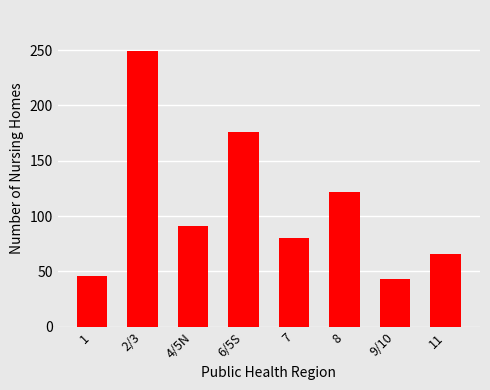

Which category has the highest value across all series?

2/3